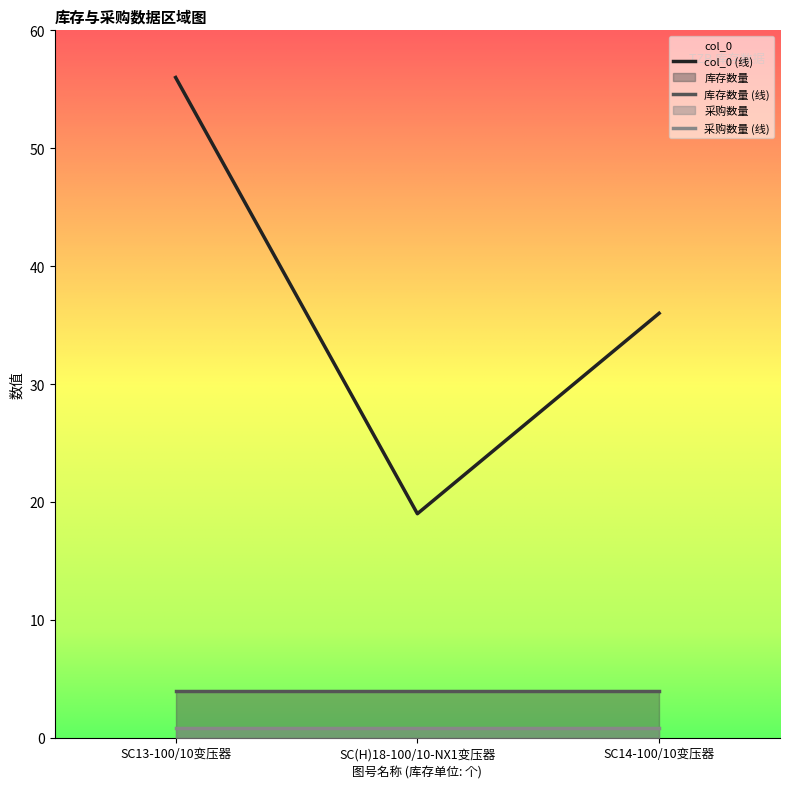

List the series in order of their peak value, lowest first.

采购数量 (线), 库存数量 (线), col_0 (线)